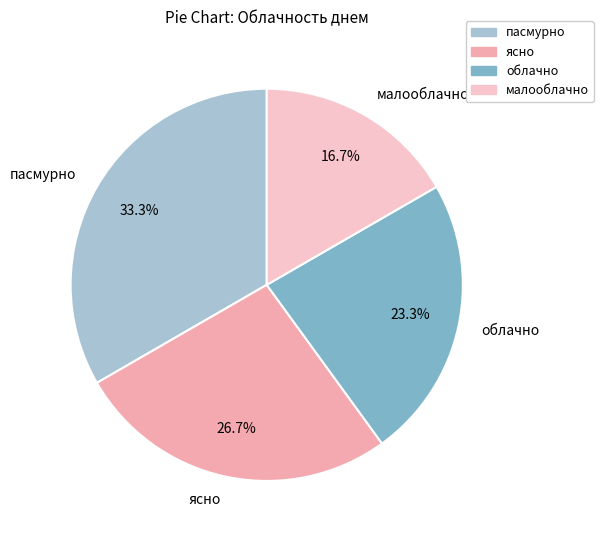

Approximately how many times larger is the value at облачно compared to пасмурно?

0.7